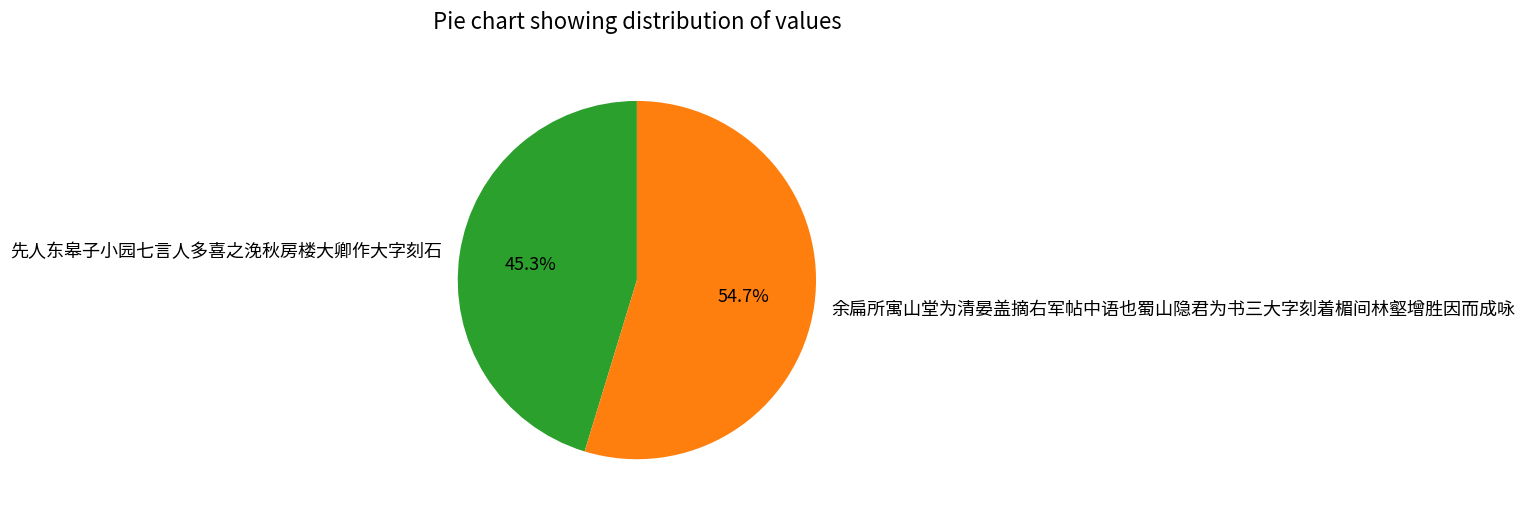

Between 先人东皋子小园七言人多喜之浼秋房楼大卿作大字刻石 and 余扁所寓山堂为清晏盖摘右军帖中语也蜀山隐君为书三大字刻着楣间林壑增胜因而成咏, which is larger?

余扁所寓山堂为清晏盖摘右军帖中语也蜀山隐君为书三大字刻着楣间林壑增胜因而成咏